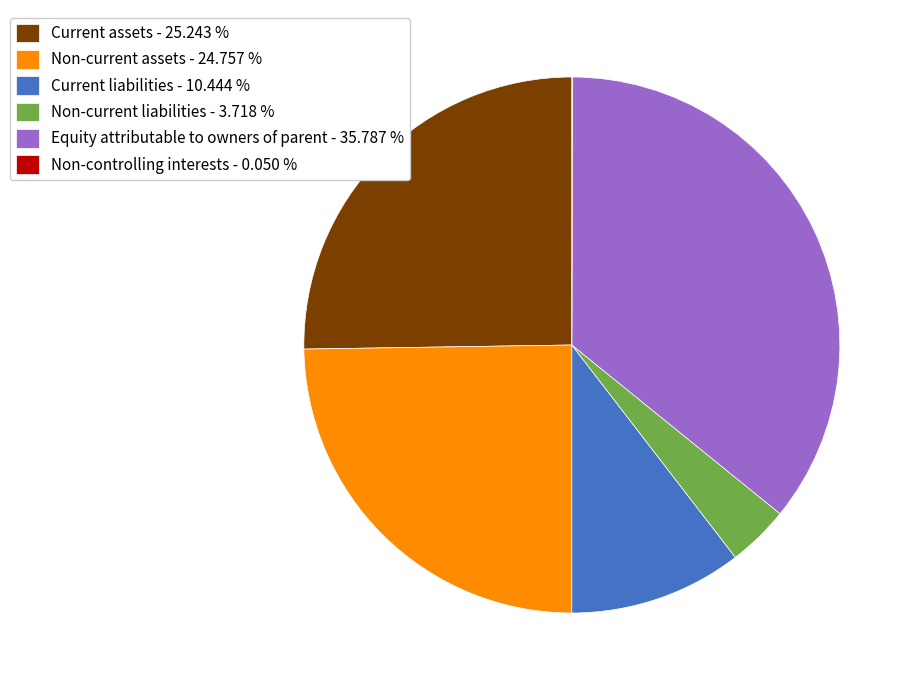

Does Current liabilities - 10.444 % represent more than half of the total?

No